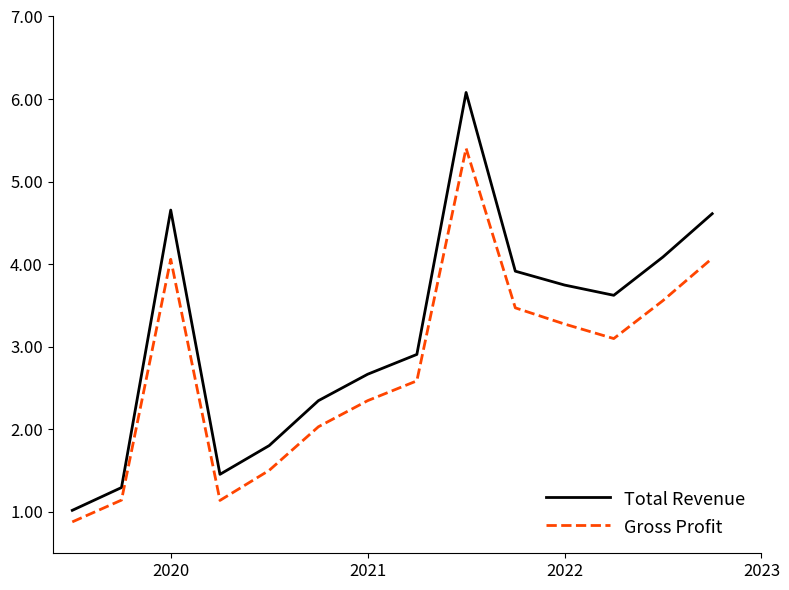

How many interior local peaks does the Gross Profit series have?

2